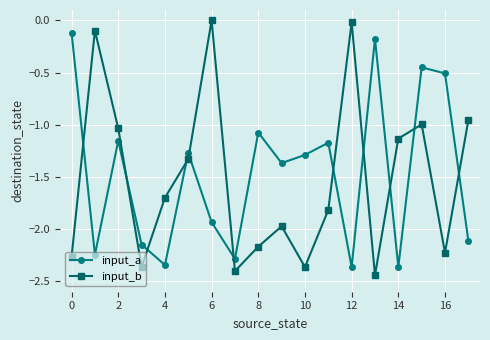

True or false: input_b and input_a cross at least once.

True